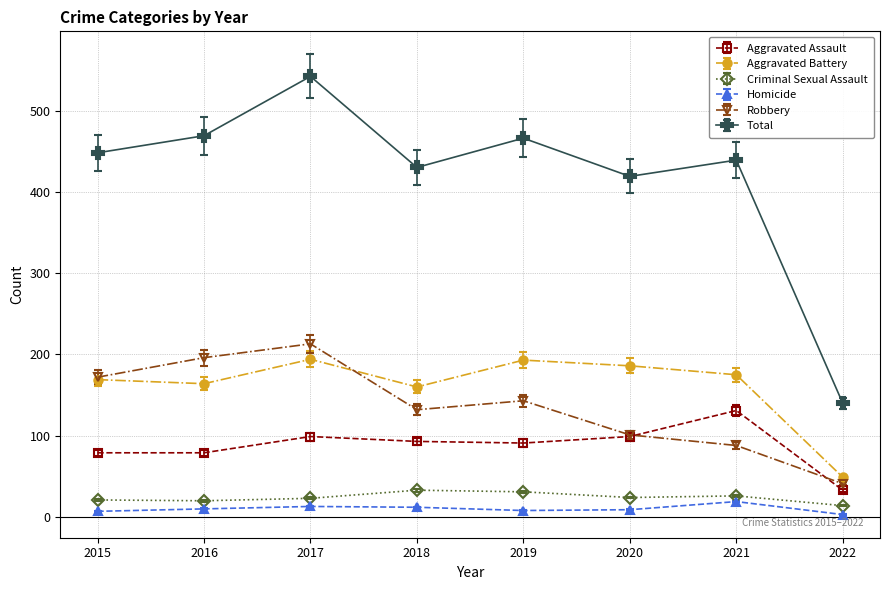

Rank the series at 2019 from highest to lowest value.

Total, Aggravated Battery, Robbery, Aggravated Assault, Criminal Sexual Assault, Homicide